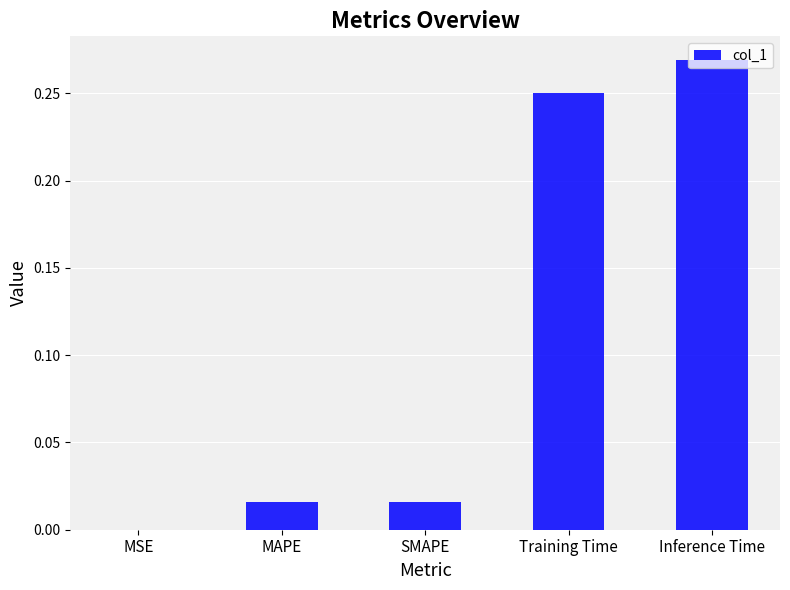

What is the sum of the values at Training Time and Inference Time?

0.5